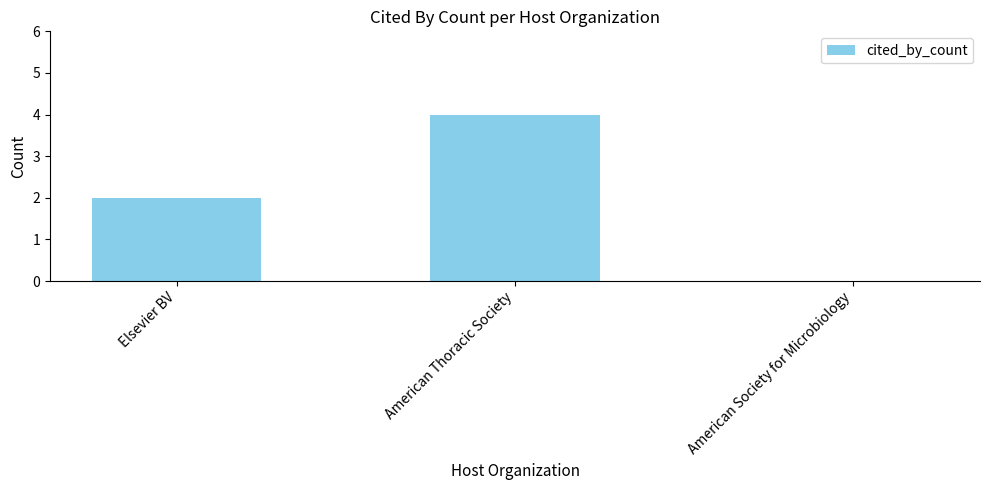

What is the sum of the values at Elsevier BV and American Thoracic Society?

6